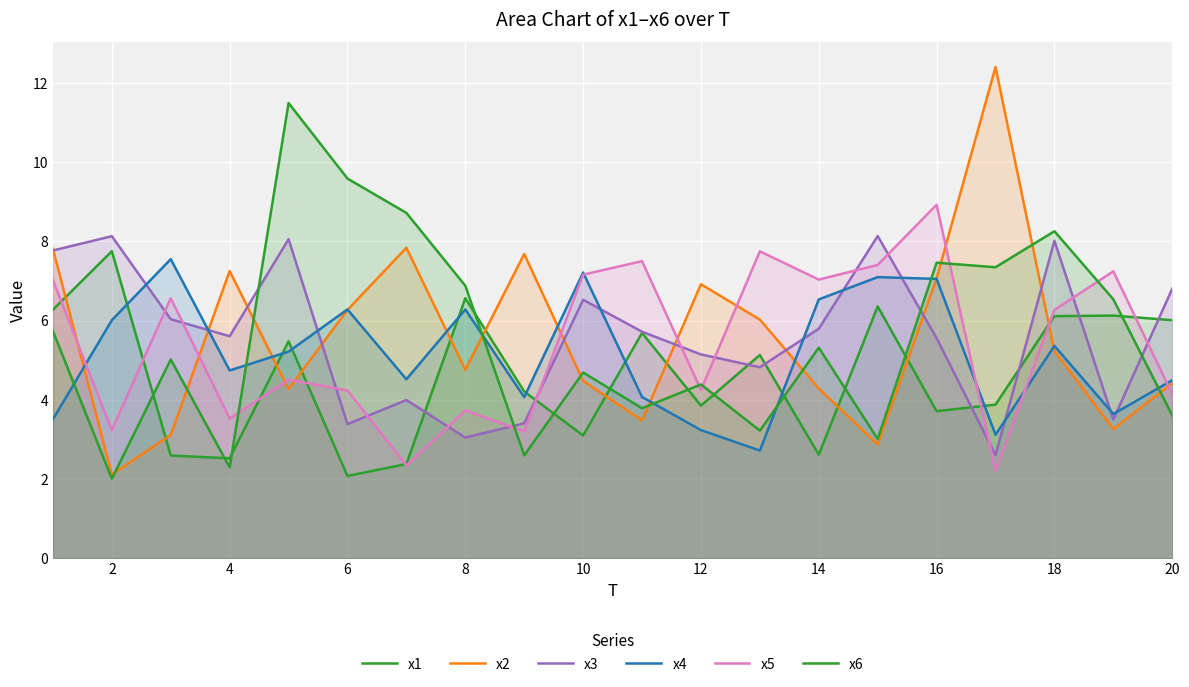

Where is the first local minimum for x3?

4